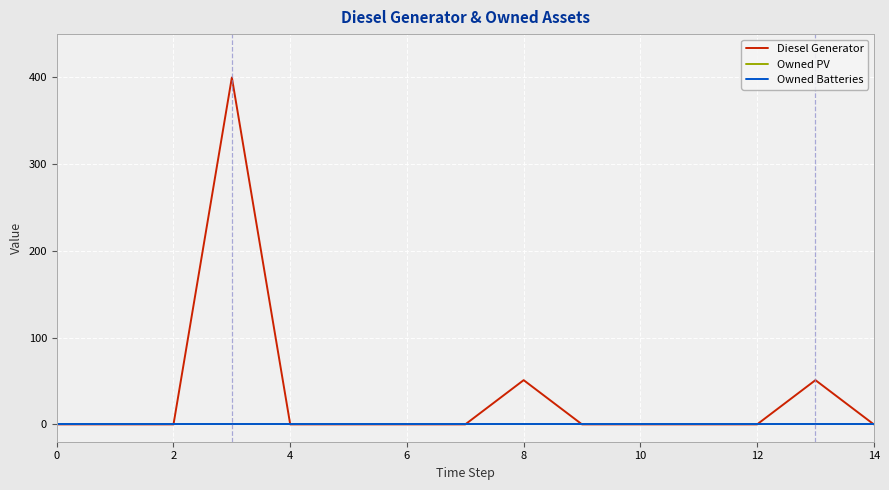

Is this an area chart (filled region under the line)?

No